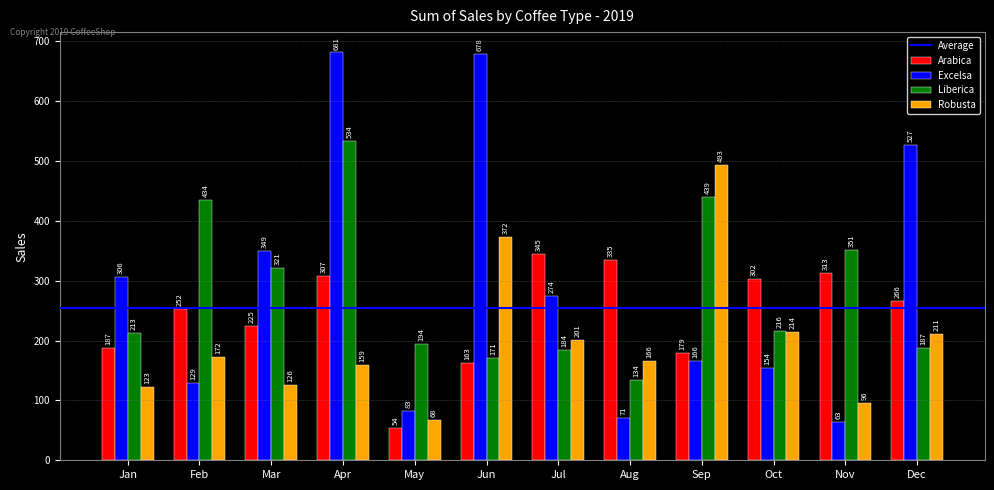

True or false: Excelsa has a value of 71.0 at Aug.

True